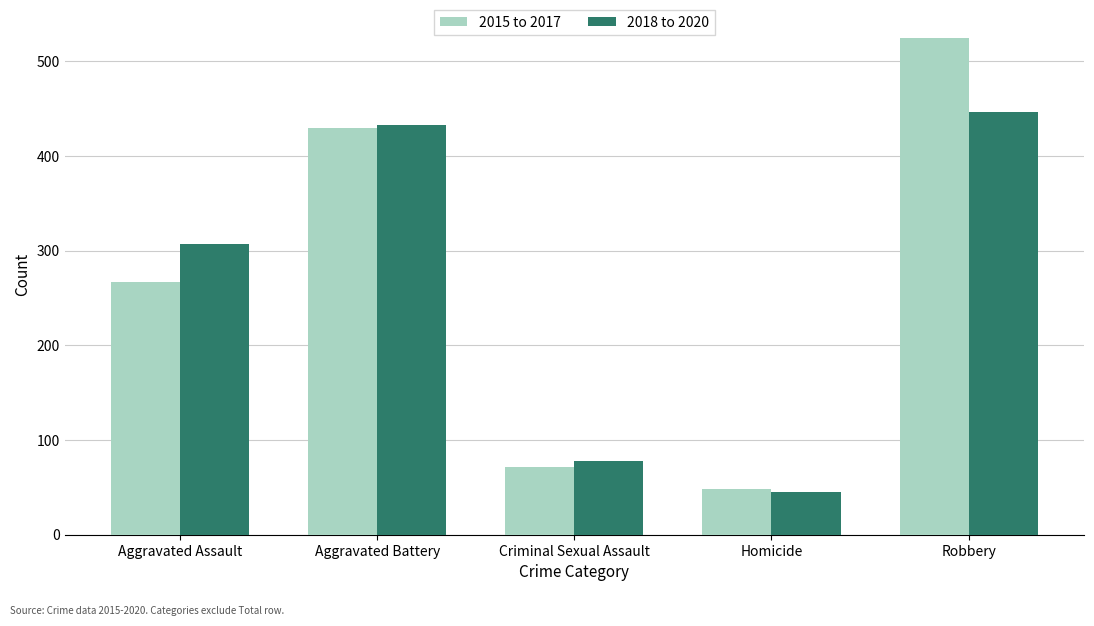

Are the bars horizontal?

No